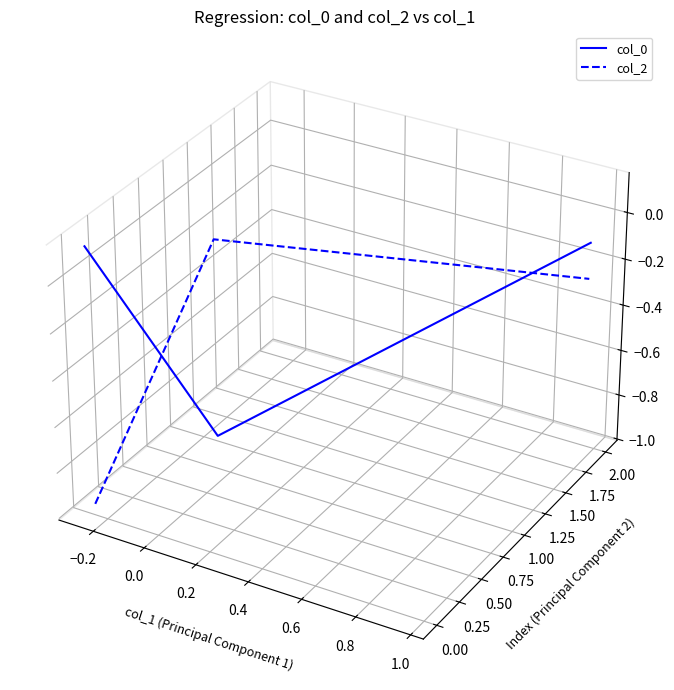

Which series changed the most between −0.2 and 0.0?

col_0